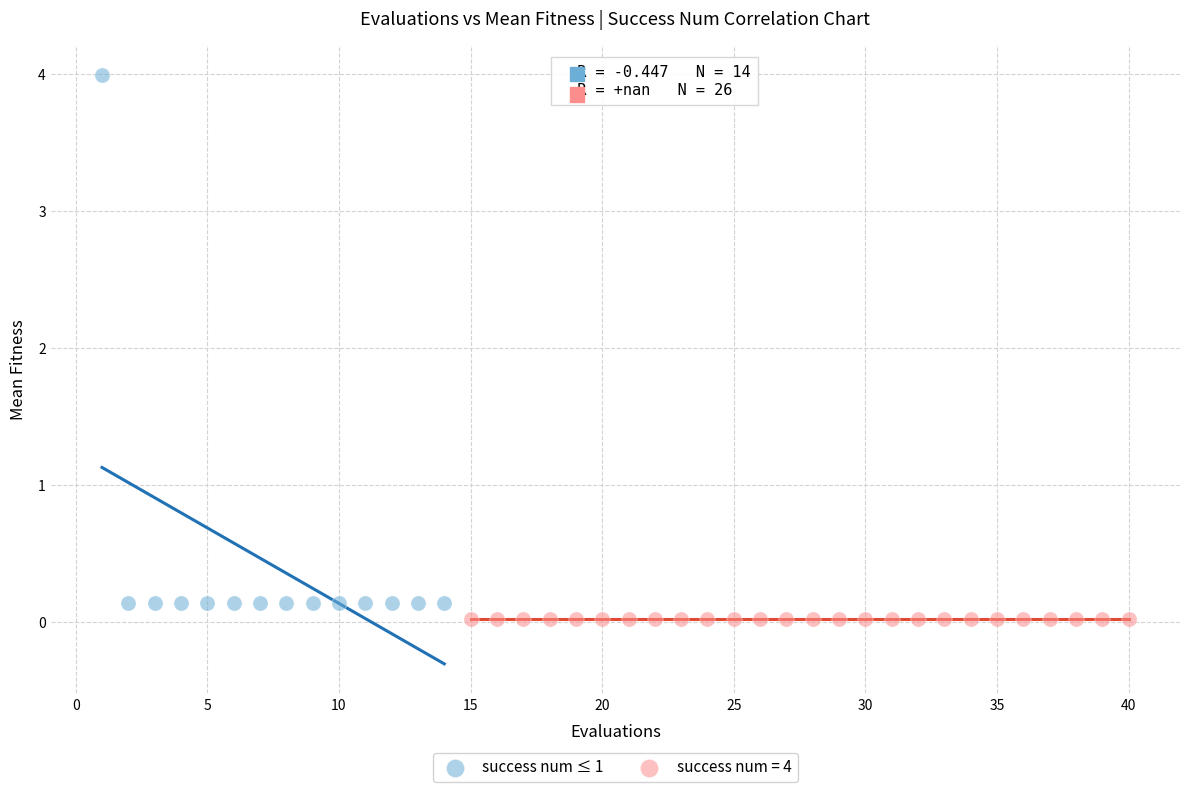

What are all the series names shown in the legend?

success num ≤ 1, success num = 4